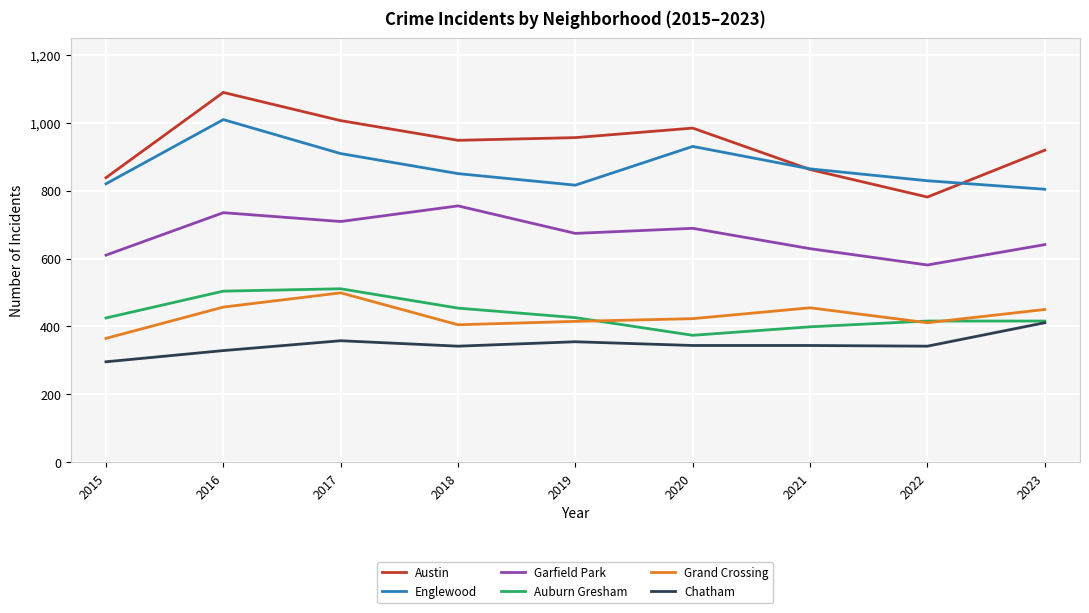

How many values in the Grand Crossing series are below 423?

4